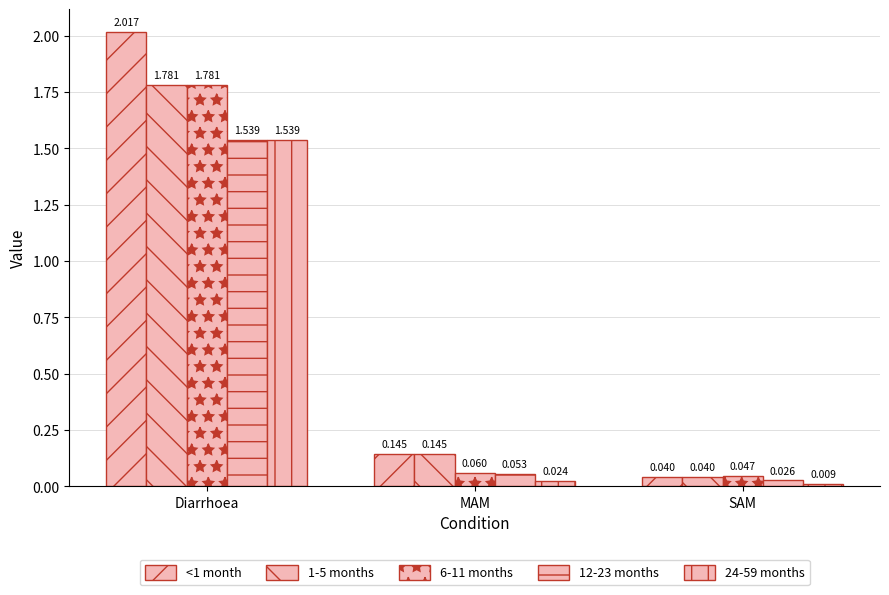

Does the chart contain stacked bars?

No